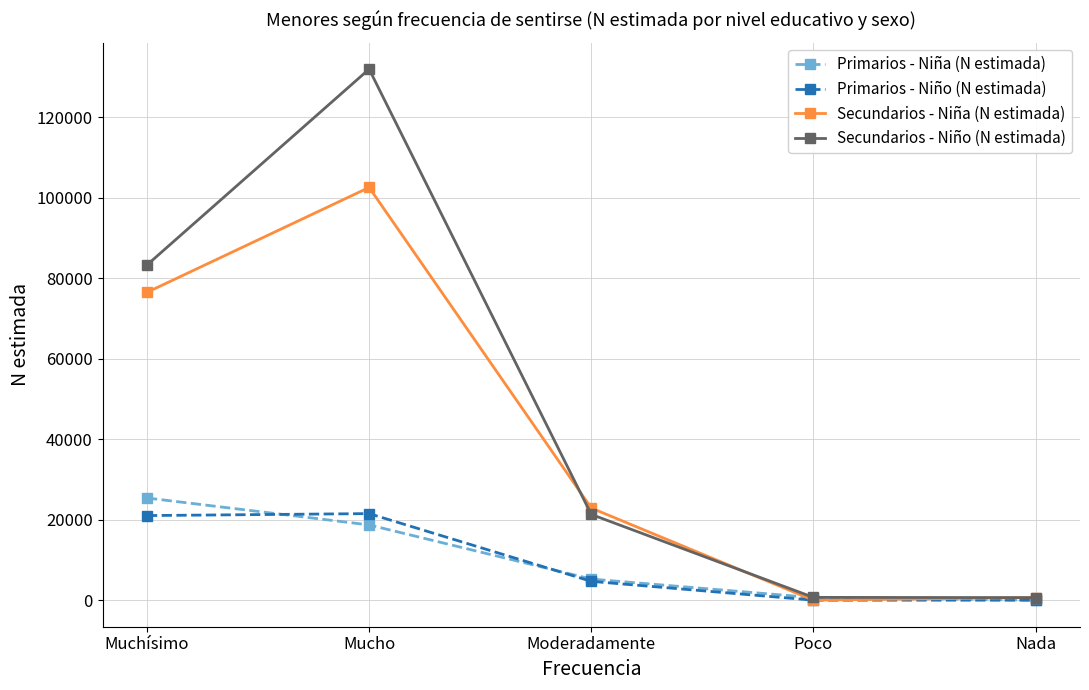

The Primarios - Niña (N estimada) series shows 18707 at Mucho. True or false?

True